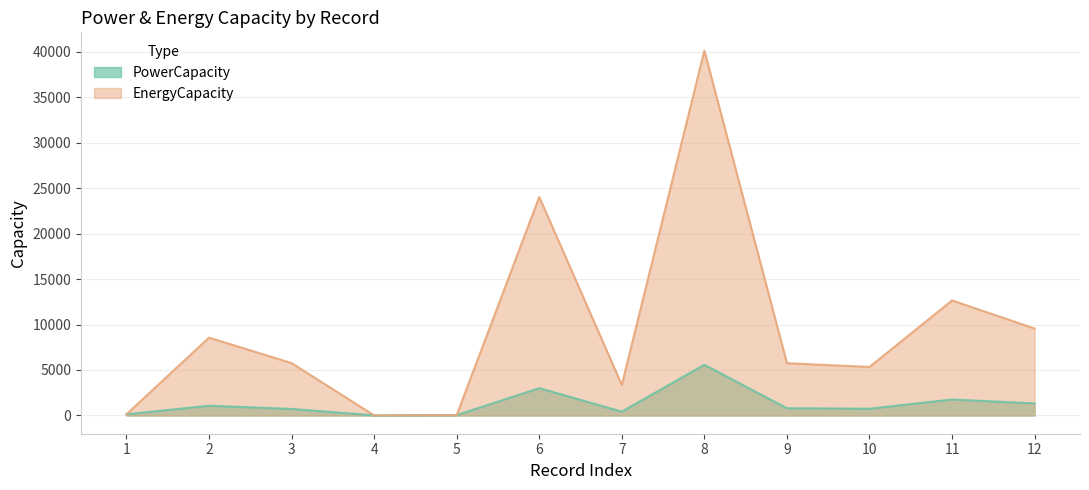

Reading left to right, extract all data points from this chart.

PowerCapacity: 1=132.8	2=1070.0	3=720.0	4=12.5	5=42.1	6=3003.0	7=420.0	8=5571.9	9=798.3	10=741.2	11=1756.7	12=1327.5
EnergyCapacity: 1=132.8	2=8560.0	3=5760.0	4=12.5	5=43.6	6=24024.0	7=3360.0	8=40117.8	9=5747.9	10=5336.8	11=12648.3	12=9557.8